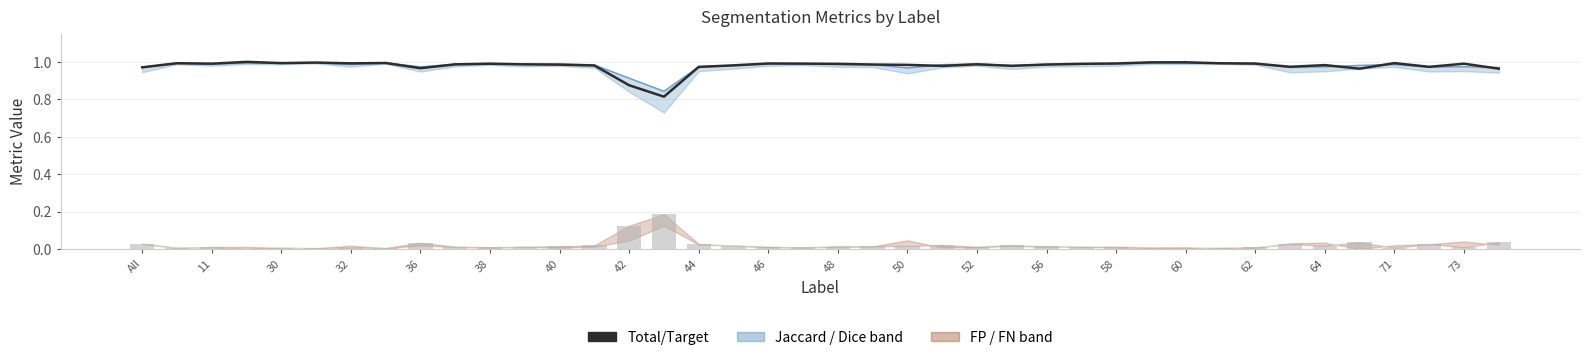

At which category does the chart reach its peak across all series?

32